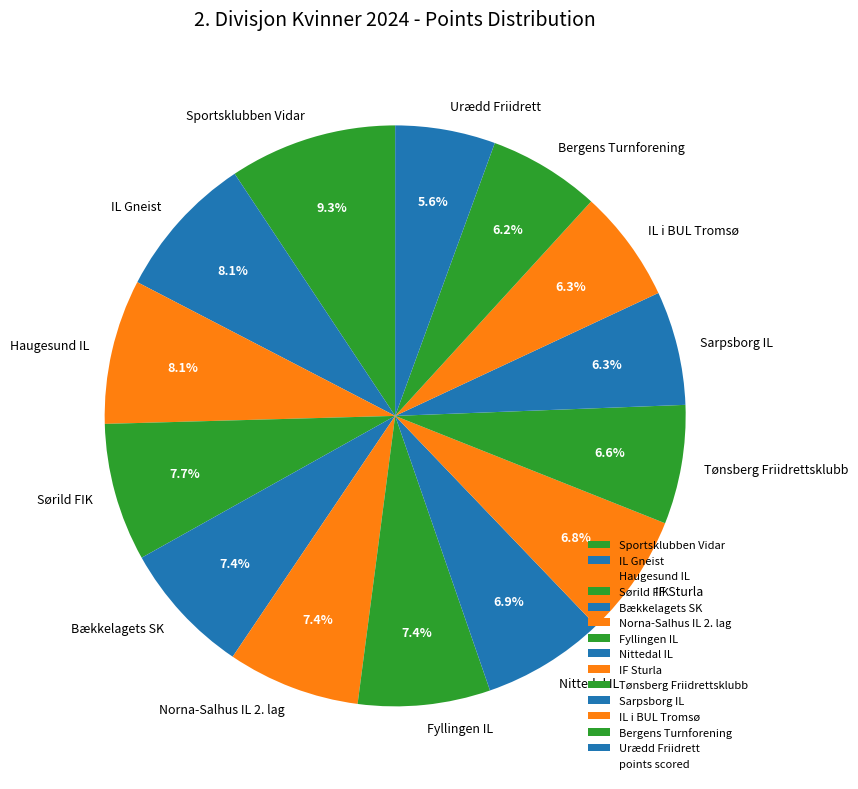

True or false: IL i BUL Tromsø accounts for 6% of the total.

True